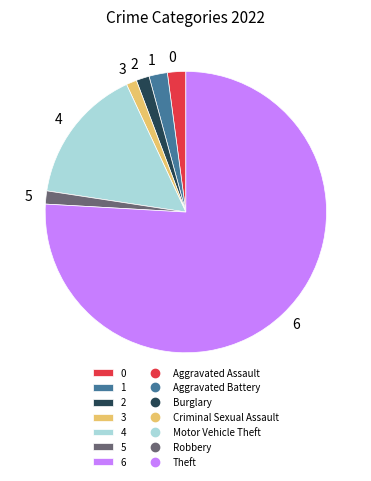

Which has a higher value, 2 or 4?

4